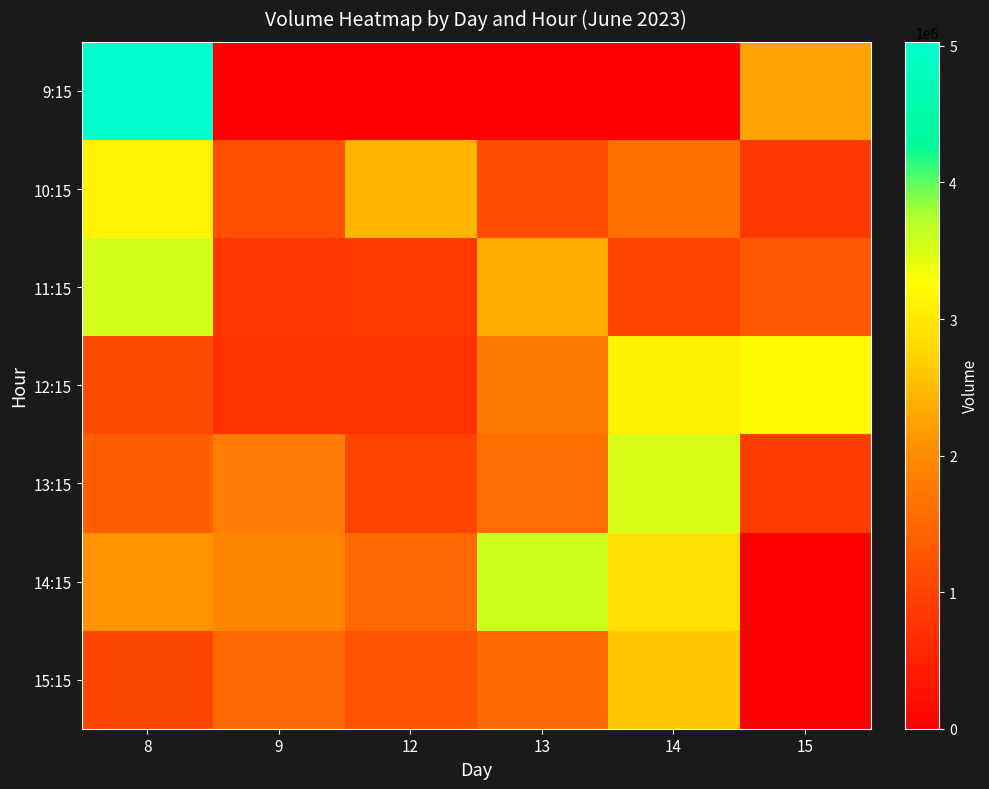

List the series in order of their peak value, highest first.

9:15, 14:15, 11:15, 13:15, 12:15, 10:15, 15:15